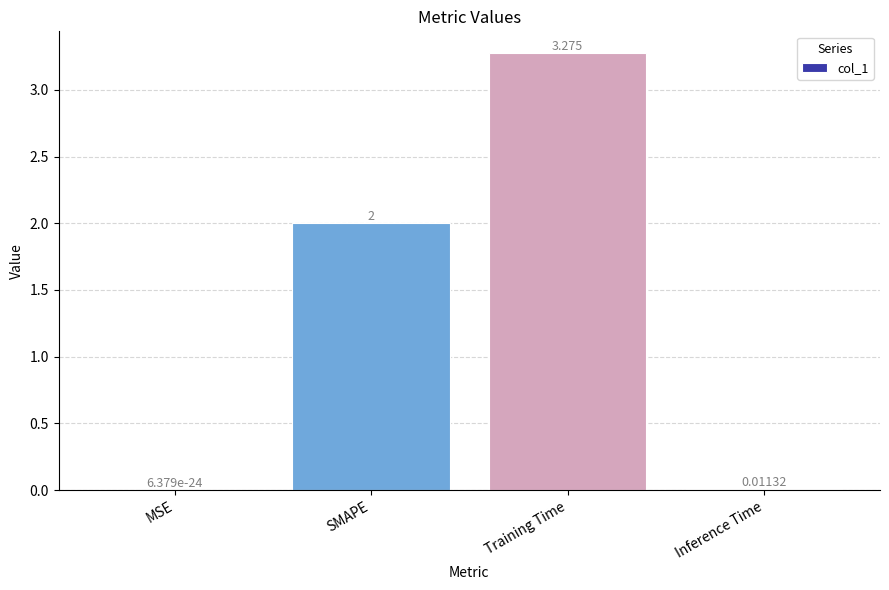

At which label is the value closest to 1?

Inference Time